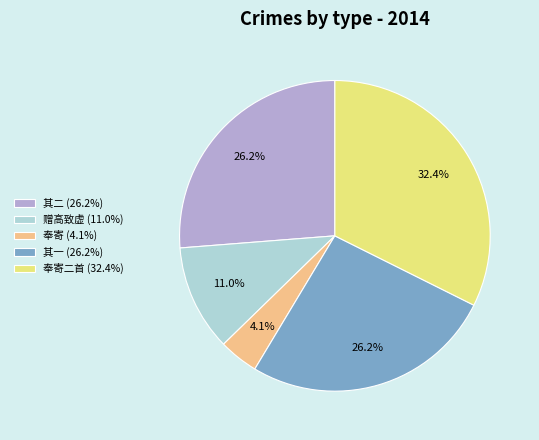

Which slice is the smallest?

奉寄 (4.1%)